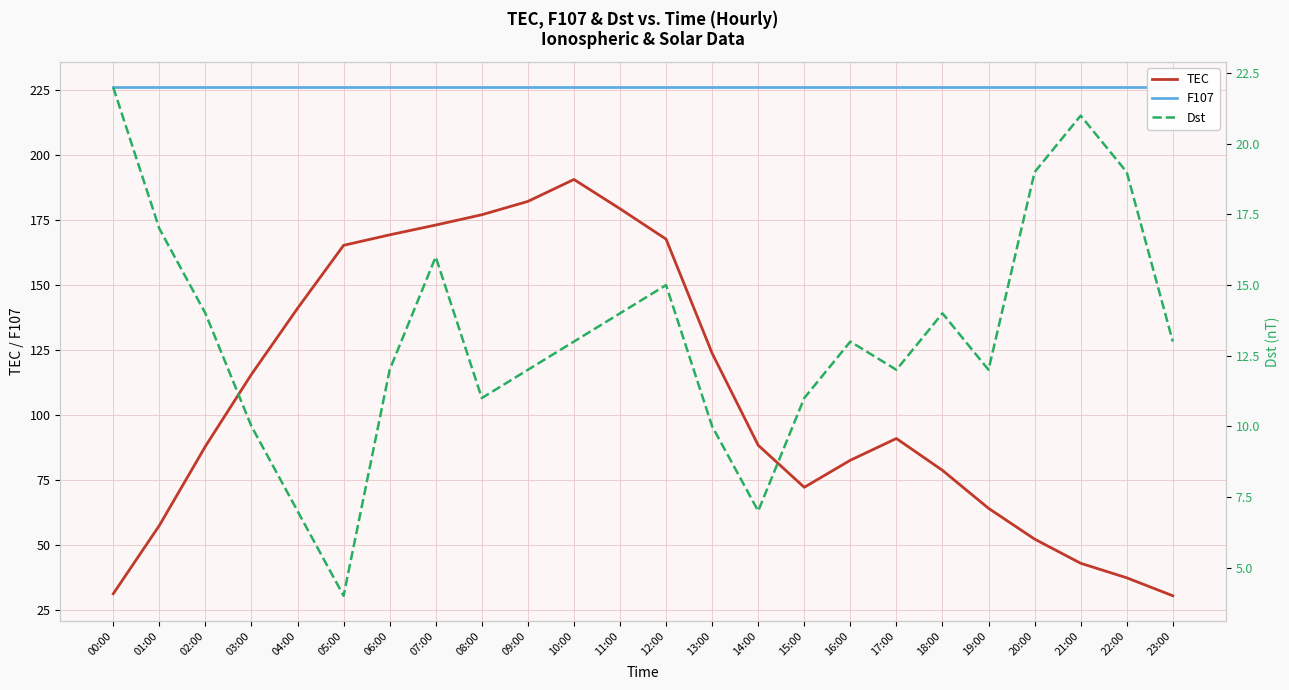

How many data points does each series have?

24